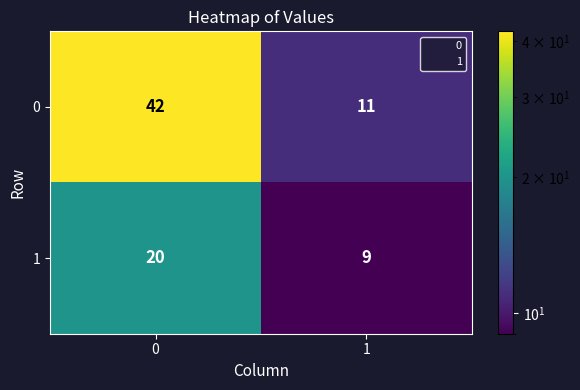

List the series in order of their peak value, lowest first.

1, 0